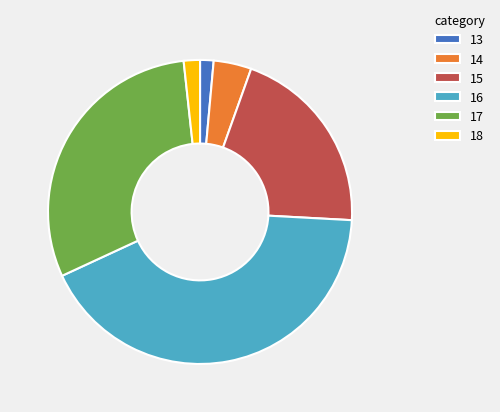

Does 18 account for over 50% of the chart?

No